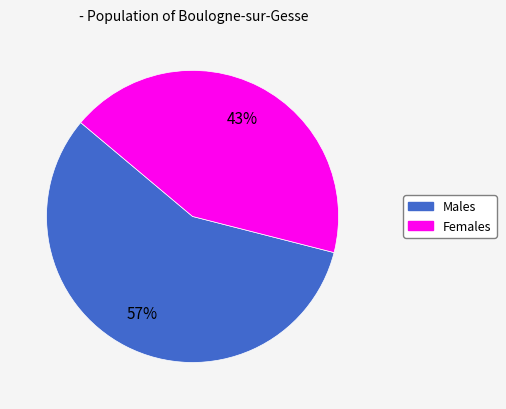

To the nearest percent, what is the average slice percentage?

50%